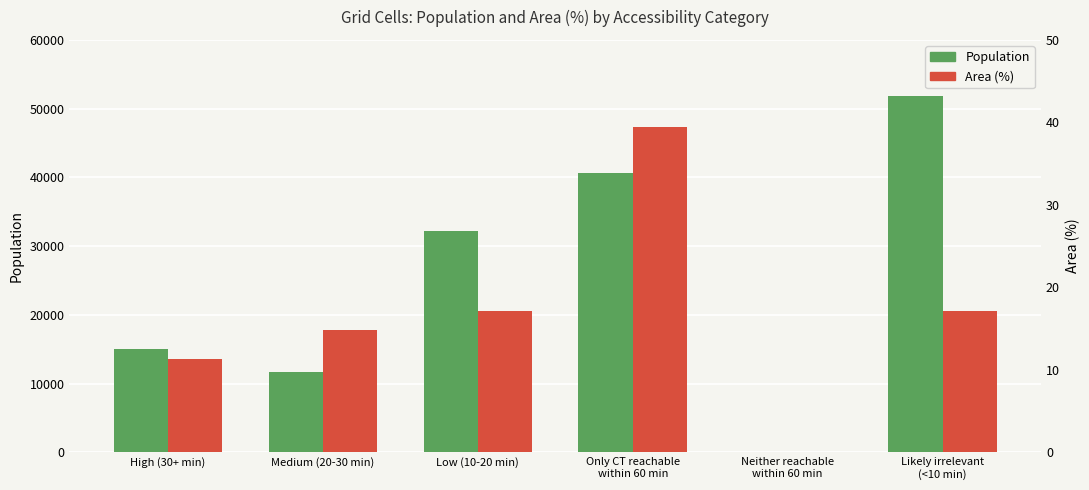

What is the label of the 1st bar from the right?

Likely irrelevant
(<10 min)